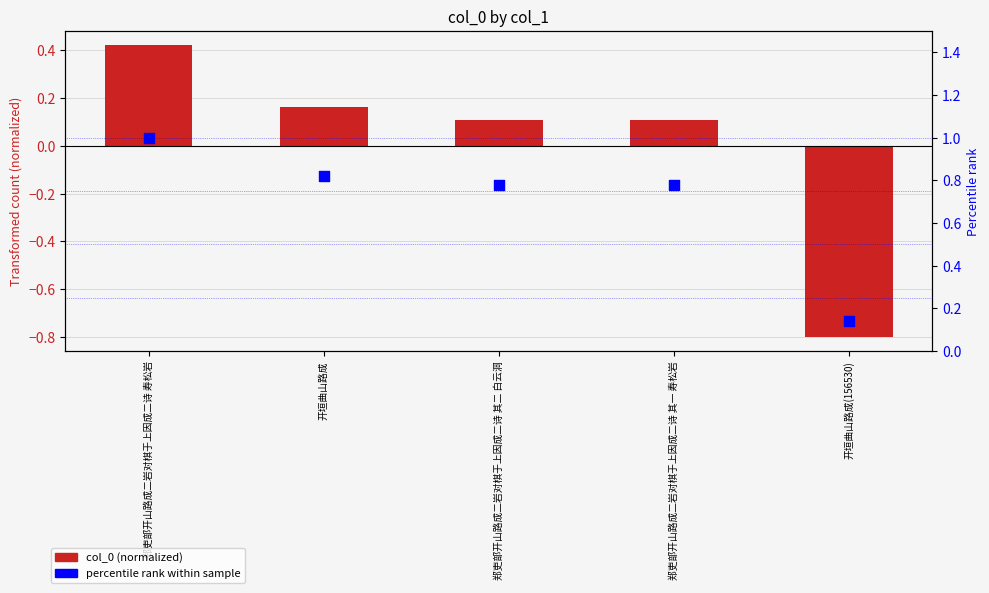

Which series has the largest total across all categories?

percentile rank within sample